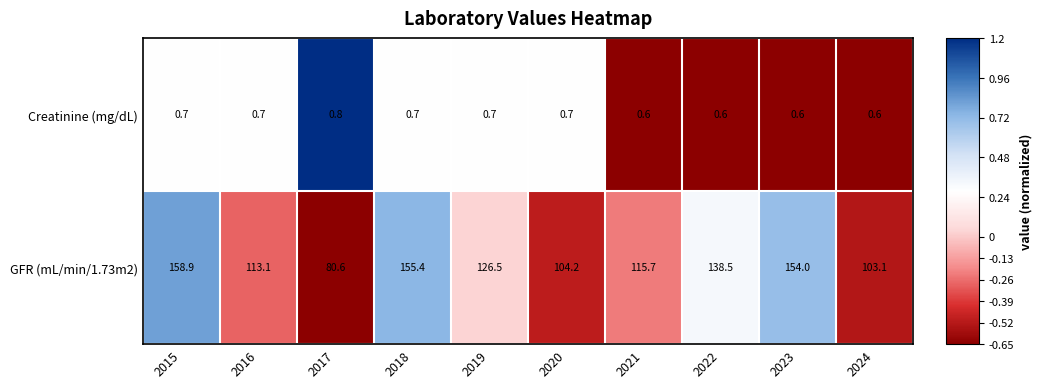

The GFR (mL/min/1.73m2) series shows 143.4 at 2017. True or false?

False